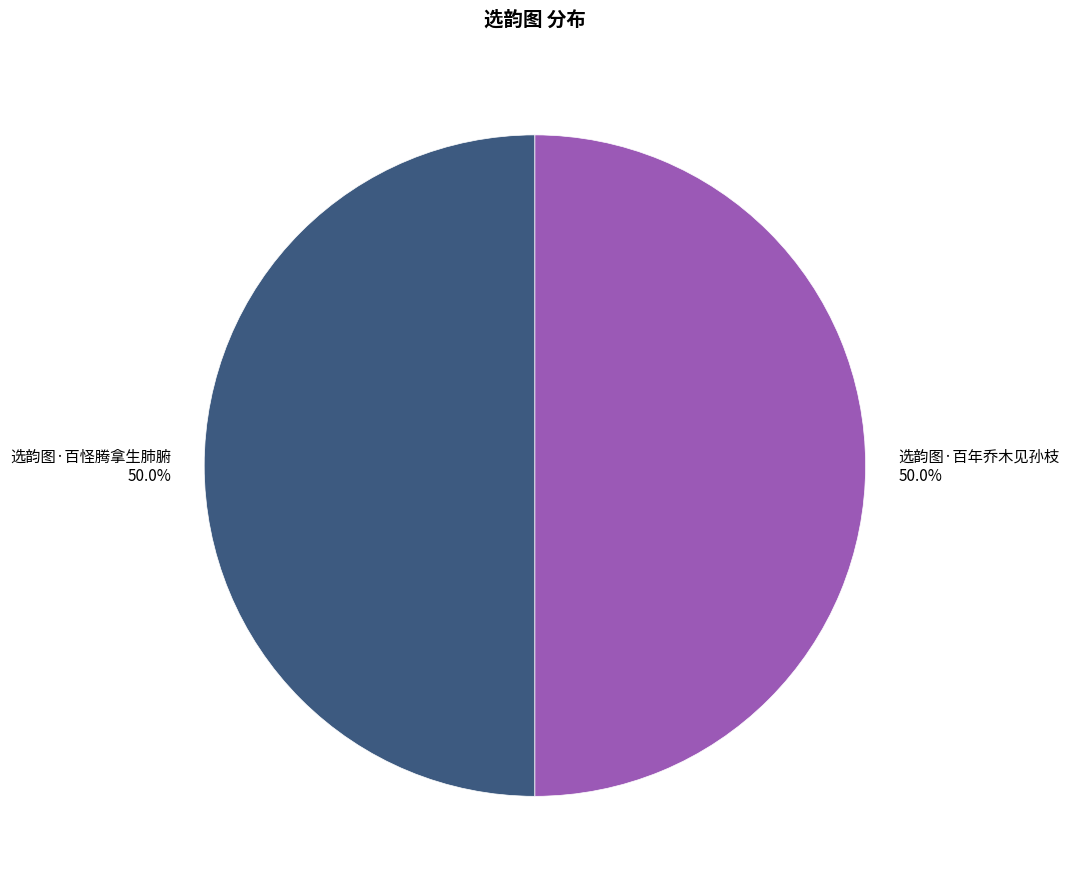

What percentage do 选韵图·百怪腾拿生肺腑 50.0% and 选韵图·百年乔木见孙枝 50.0% together represent?

100.0%